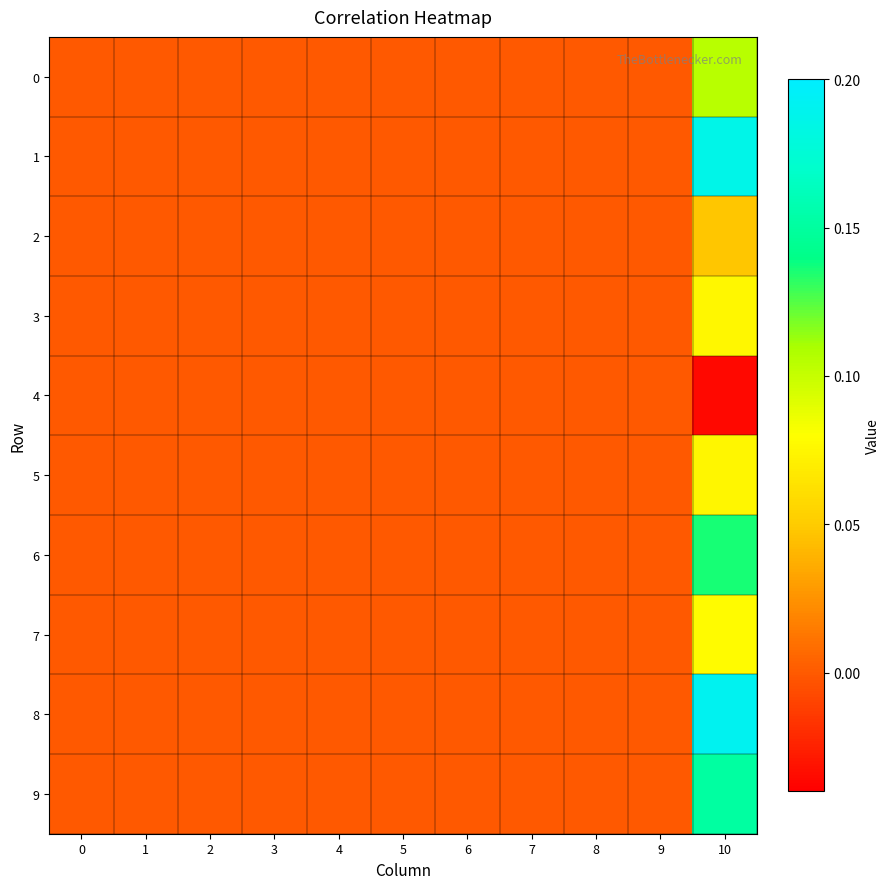

Reading left to right, list all the values displayed in this chart.

0: 0=0.0	1=0.0	2=0.0	3=0.0	4=0.0	5=0.0	6=0.0	7=0.0	8=0.0	9=0.0	10=0.1
1: 0=0.0	1=0.0	2=0.0	3=0.0	4=0.0	5=0.0	6=0.0	7=0.0	8=0.0	9=0.0	10=0.2
2: 0=0.0	1=0.0	2=0.0	3=0.0	4=0.0	5=0.0	6=0.0	7=0.0	8=0.0	9=0.0	10=0.0
3: 0=0.0	1=0.0	2=0.0	3=0.0	4=0.0	5=0.0	6=0.0	7=0.0	8=0.0	9=0.0	10=0.1
4: 0=0.0	1=0.0	2=0.0	3=0.0	4=0.0	5=0.0	6=0.0	7=0.0	8=0.0	9=0.0	10=-0.0
5: 0=0.0	1=0.0	2=0.0	3=0.0	4=0.0	5=0.0	6=0.0	7=0.0	8=0.0	9=0.0	10=0.1
6: 0=0.0	1=0.0	2=0.0	3=0.0	4=0.0	5=0.0	6=0.0	7=0.0	8=0.0	9=0.0	10=0.1
7: 0=0.0	1=0.0	2=0.0	3=0.0	4=0.0	5=0.0	6=0.0	7=0.0	8=0.0	9=0.0	10=0.1
8: 0=0.0	1=0.0	2=0.0	3=0.0	4=0.0	5=0.0	6=0.0	7=0.0	8=0.0	9=0.0	10=0.2
9: 0=0.0	1=0.0	2=0.0	3=0.0	4=0.0	5=0.0	6=0.0	7=0.0	8=0.0	9=0.0	10=0.2